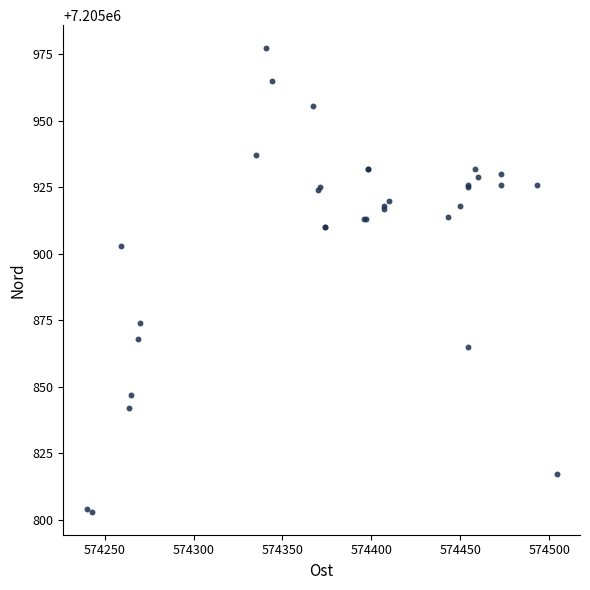

What Y value in the scatter plot is closest to 7205890?

7205903.0